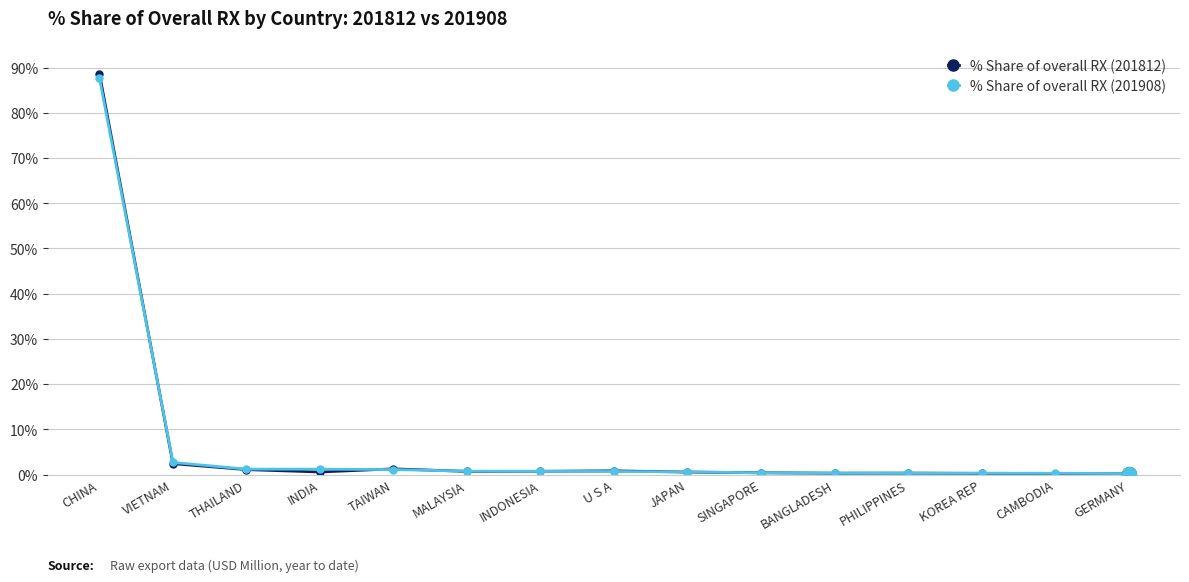

What is the highest value of the % Share of overall RX (201812) series?

88.7